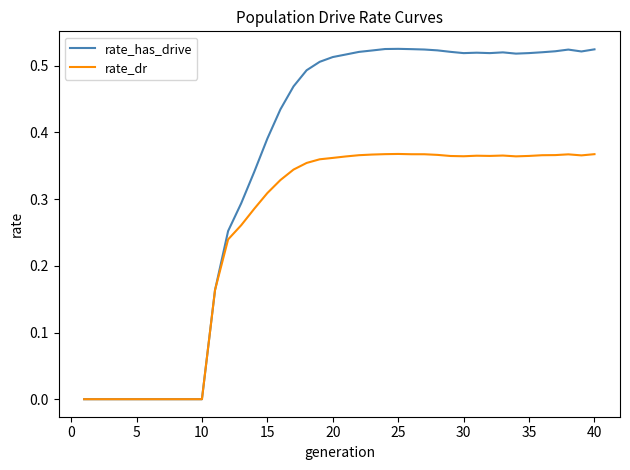

List the series in order of their overall mean, lowest first.

rate_dr, rate_has_drive